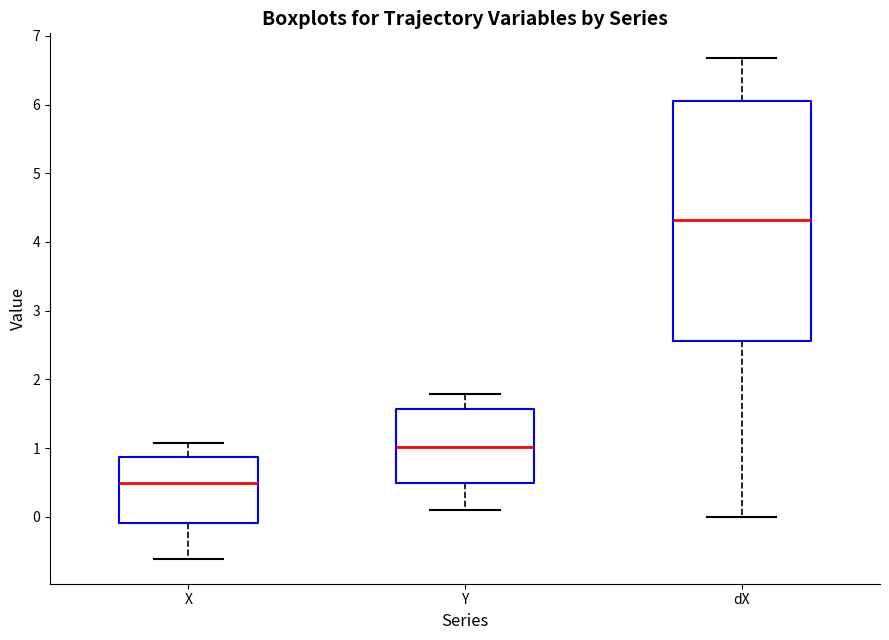

Reading left to right, transcribe this box plot: for each box, give where its median line is, the range the box spans, and where its two whiskers end, as read against the y-axis. The values are not printed on the chart, so give them approximately, as read against the axis.

X: median 0.5, box -0.1 to 0.9, whiskers -0.6 to 1.1
Y: median 1.0, box 0.5 to 1.6, whiskers 0.1 to 1.8
dX: median 4.3, box 2.6 to 6.1, whiskers 0.0 to 6.7